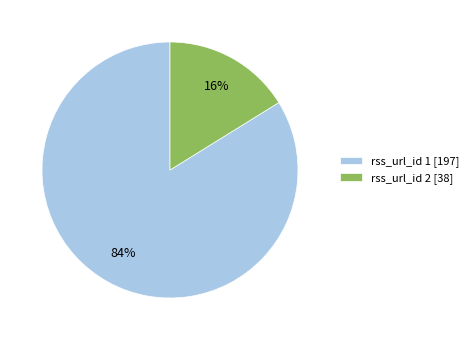

Does any single category account for the majority?

Yes